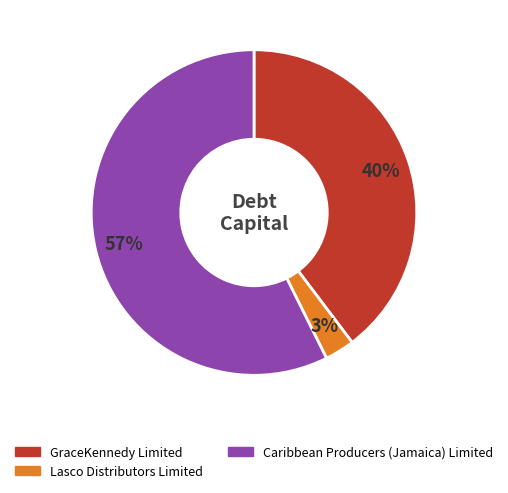

Rank the categories by value from highest to lowest.

Caribbean Producers (Jamaica) Limited, GraceKennedy Limited, Lasco Distributors Limited